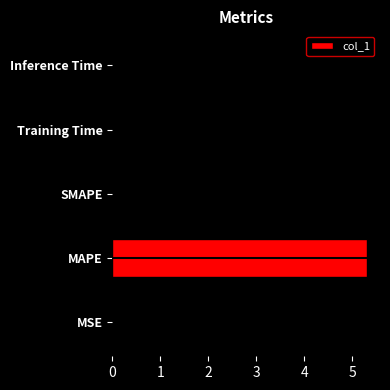

Are the bars horizontal?

Yes